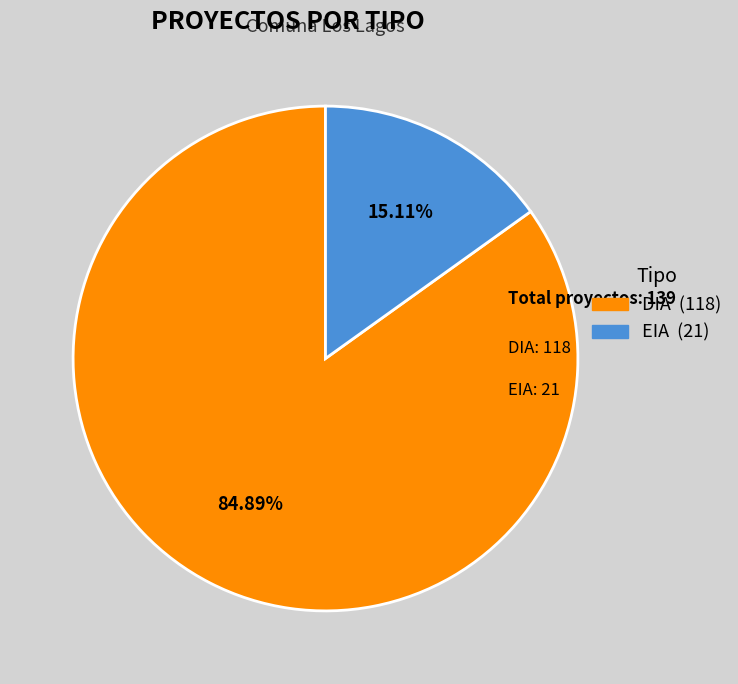

How many slices are in this pie chart?

2